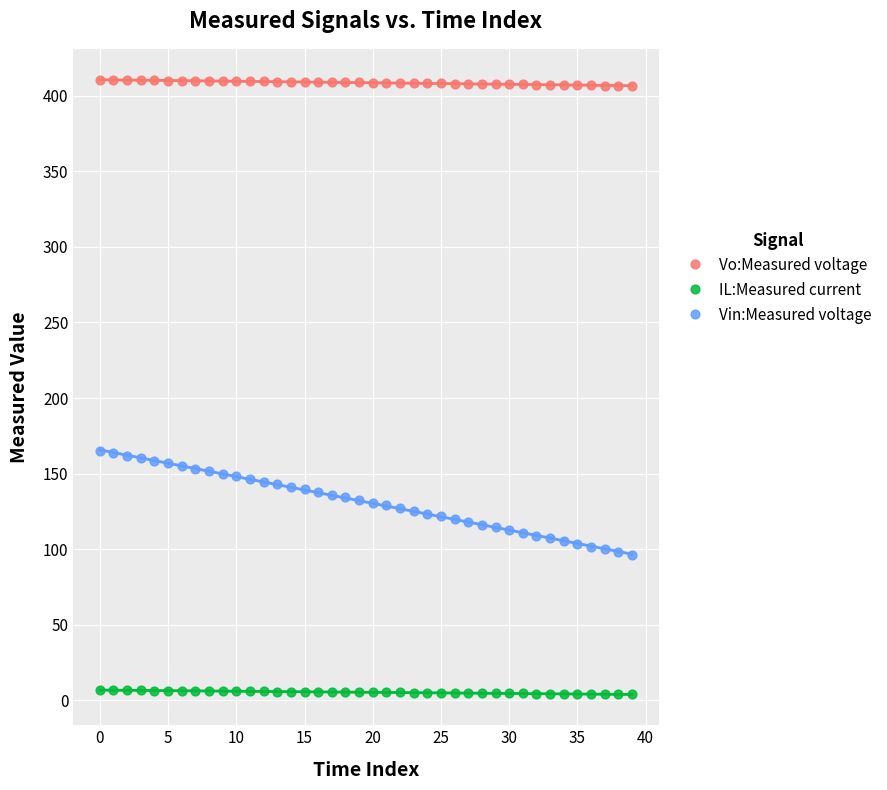

Which series contains the highest Y value?

Vo:Measured voltage